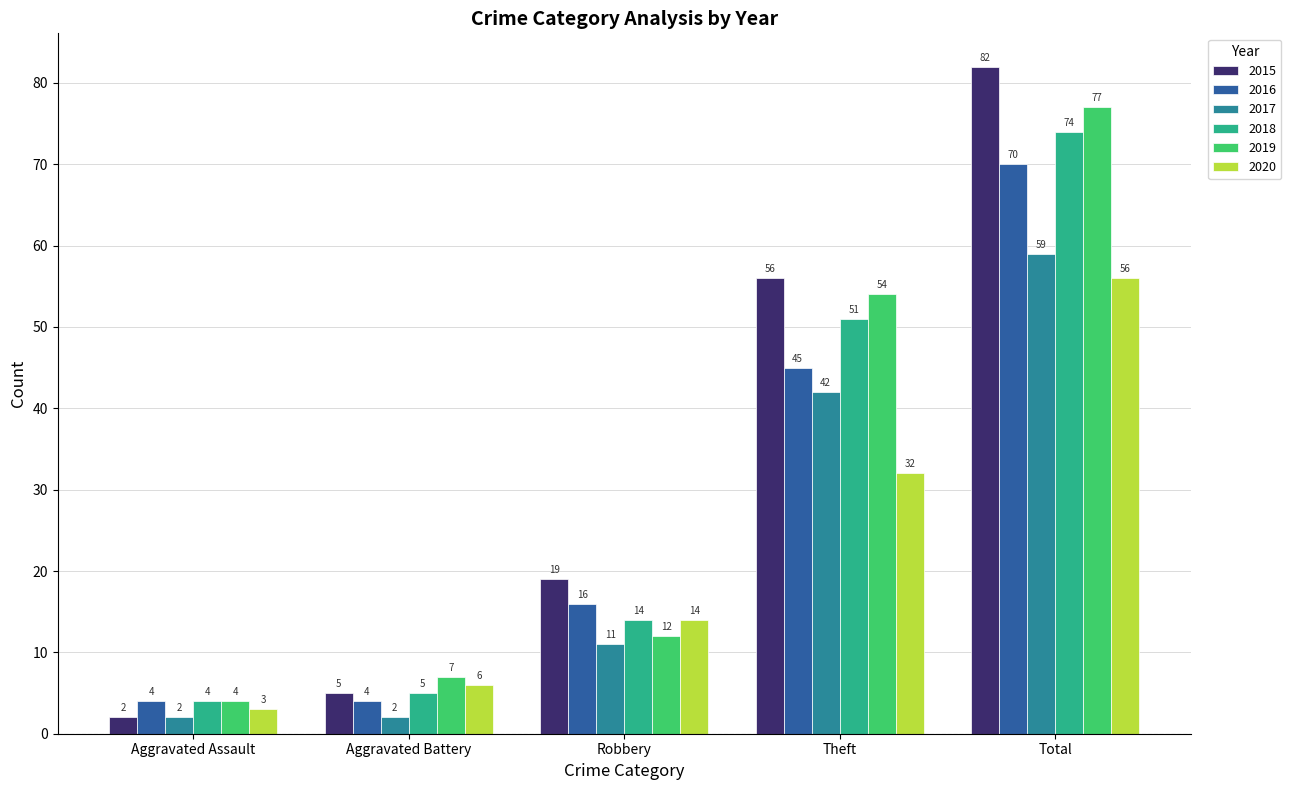

The 2015 series shows 7 at Robbery. True or false?

False